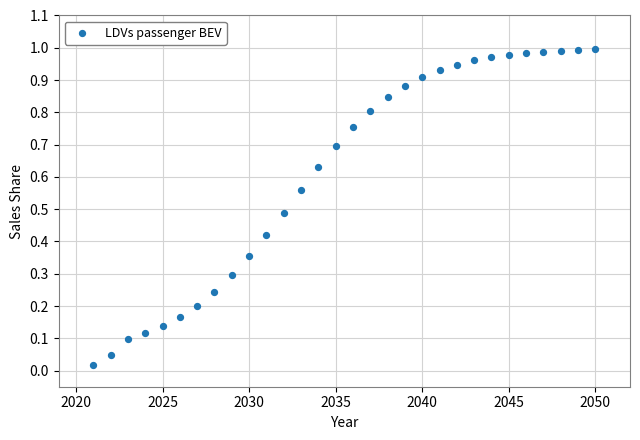

What is the range of X values (max minus min)?

29.0